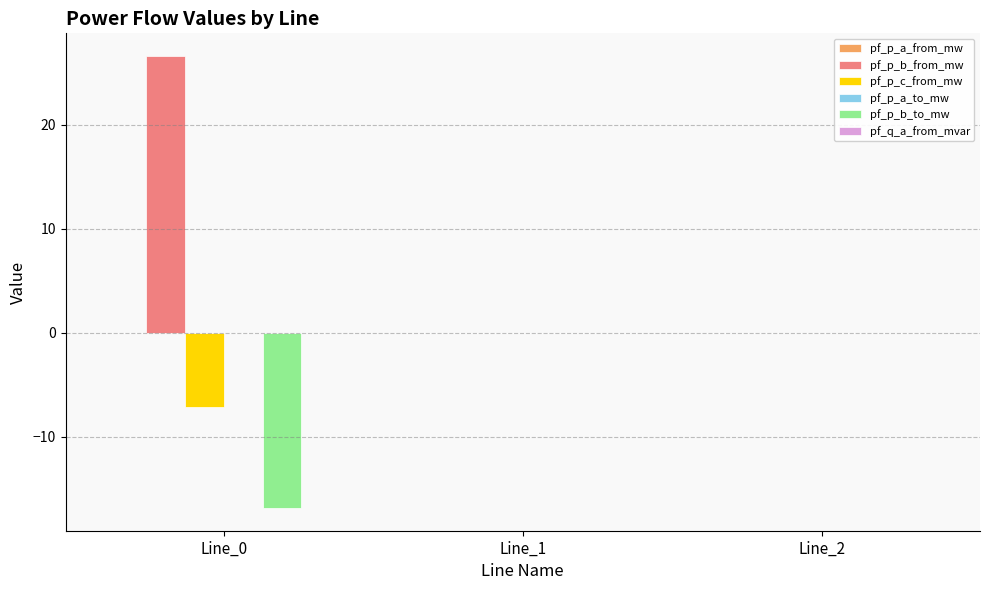

Which series changed the most between Line_0 and Line_1?

pf_p_b_from_mw